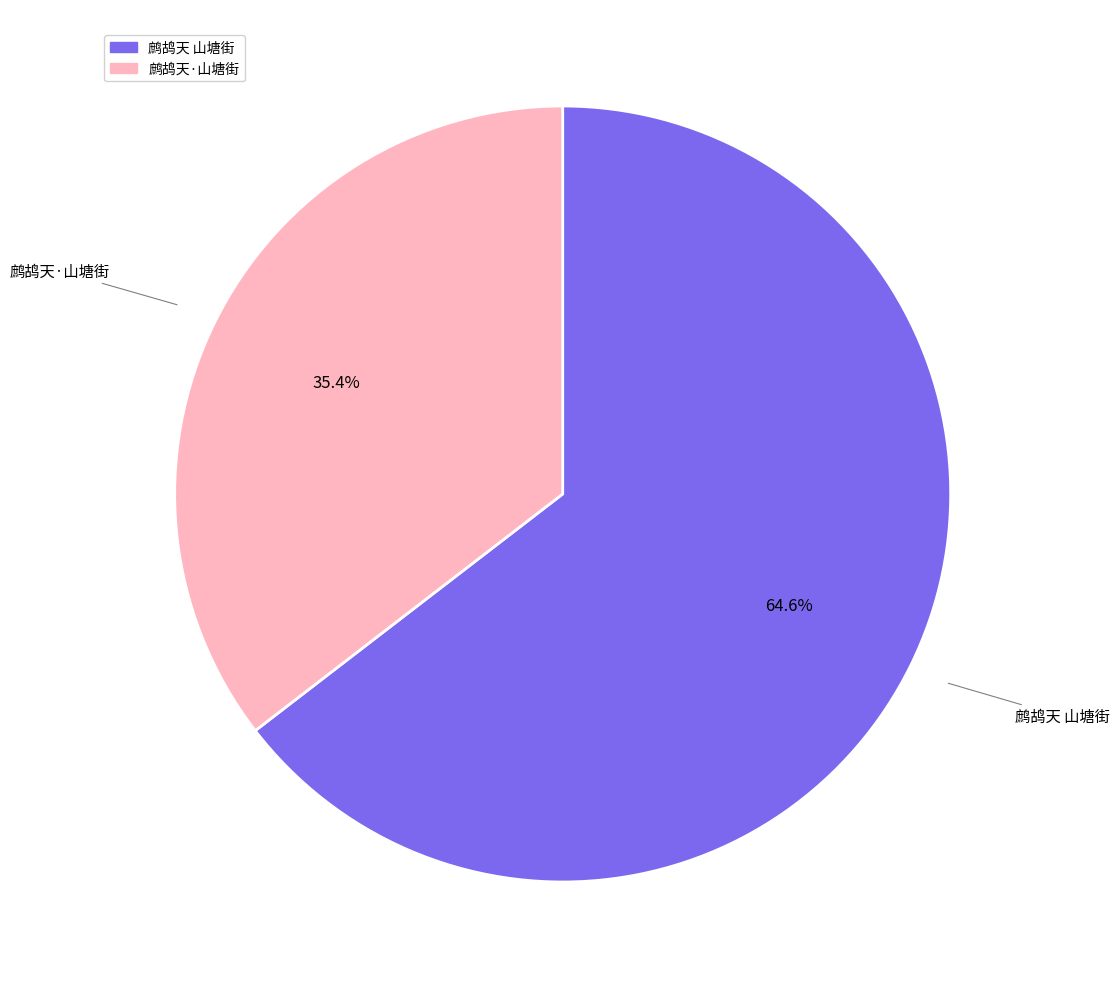

What percentage is the 鹧鸪天 山塘街 slice, to the nearest percent?

65%